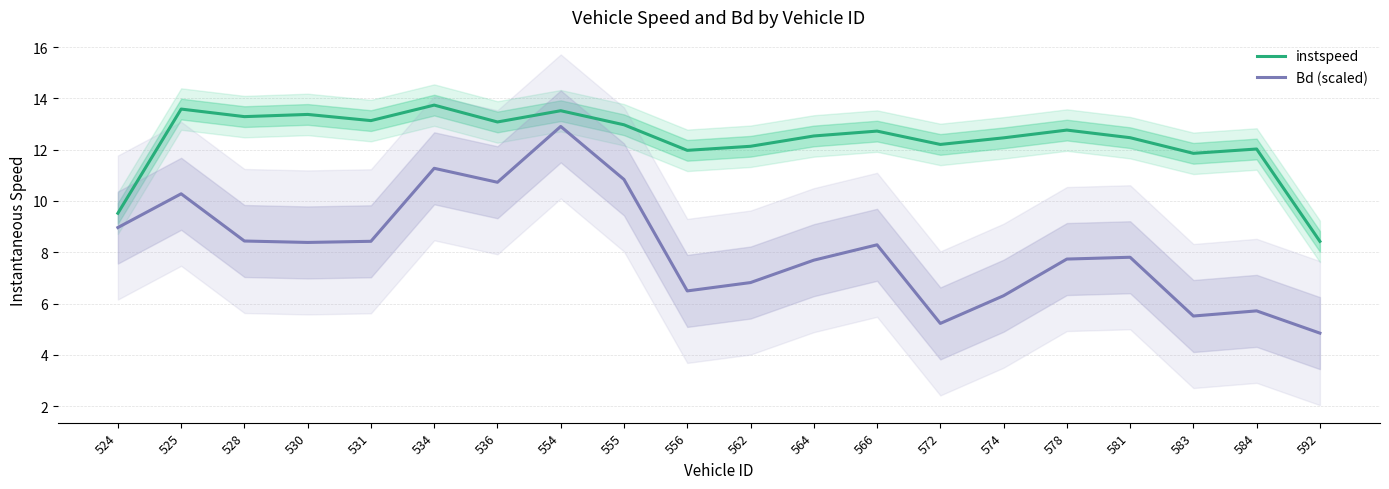

How many lines are shown in the chart?

2